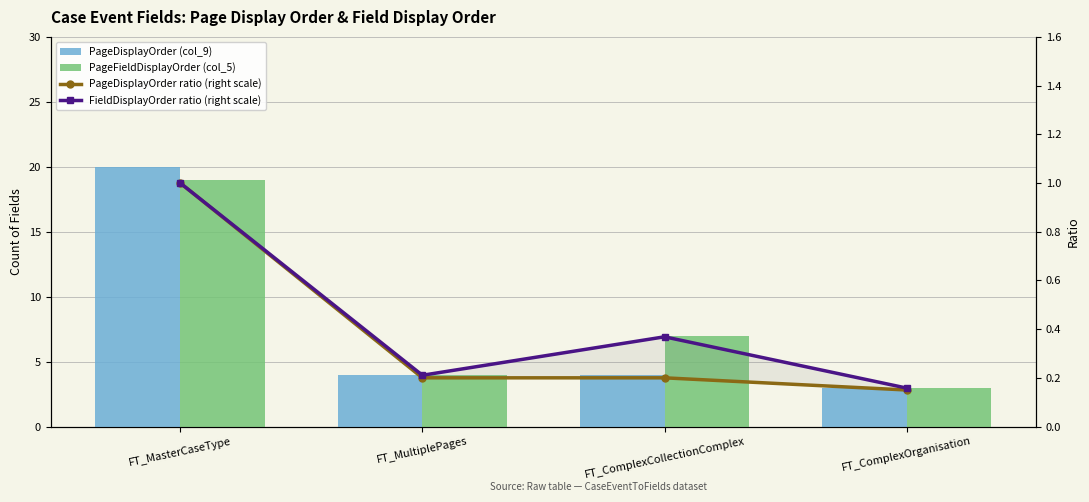

What position from the left is FT_MultiplePages?

2